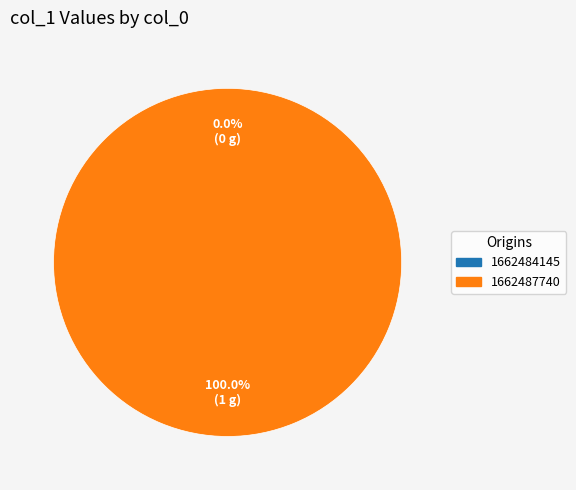

Rank the categories by value from highest to lowest.

1662487740, 1662484145